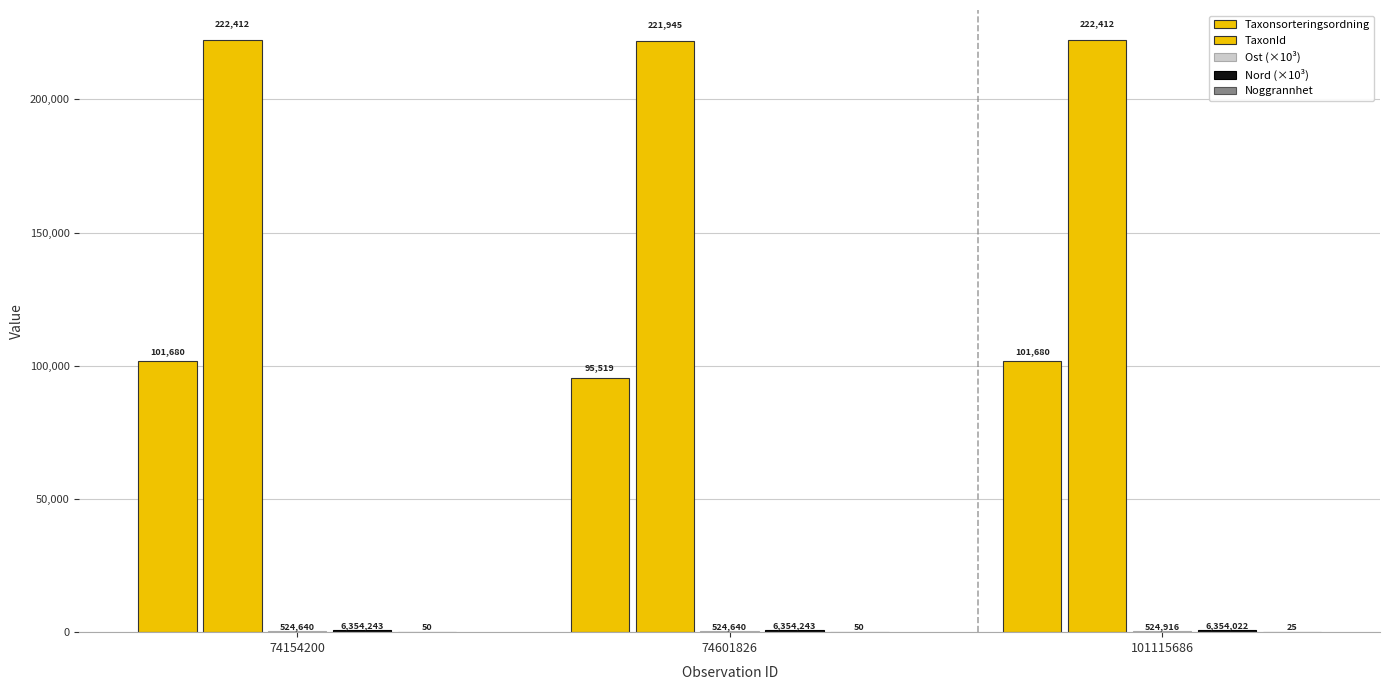

Does the chart contain stacked bars?

No